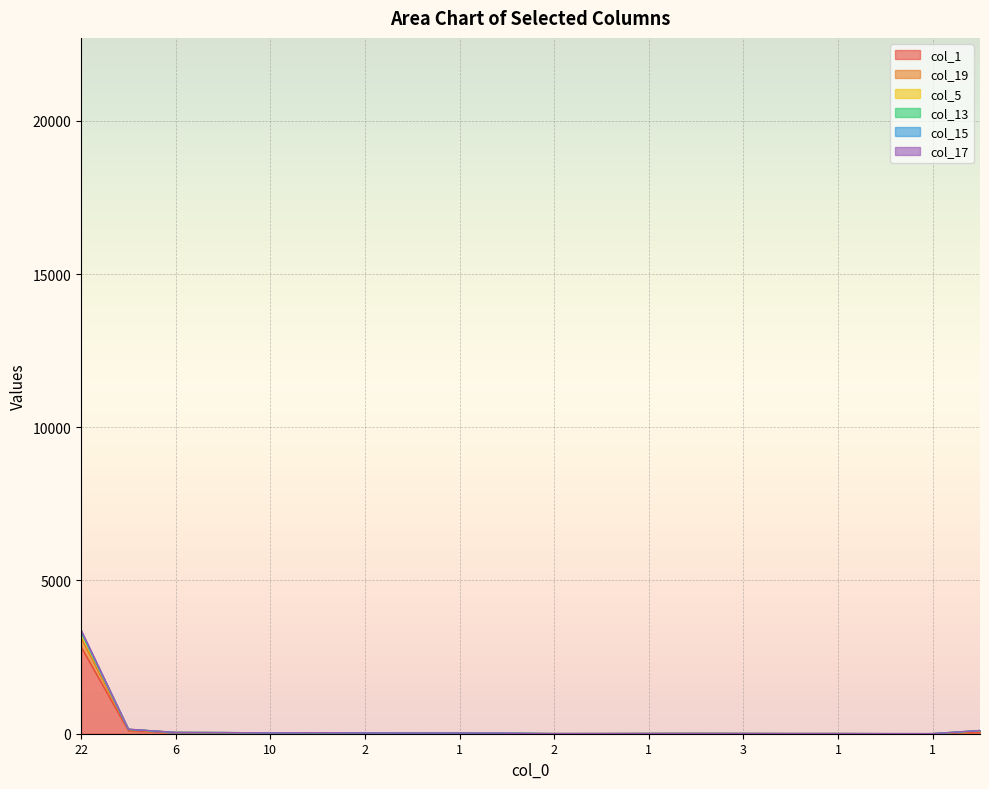

Rank the categories by col_15 value from highest to lowest.

22, 8, 61, 6, 3, 4, 10, 2, 1, 2, 3, 0, 1, 3, 1, 2, 1, 2, 2, 1